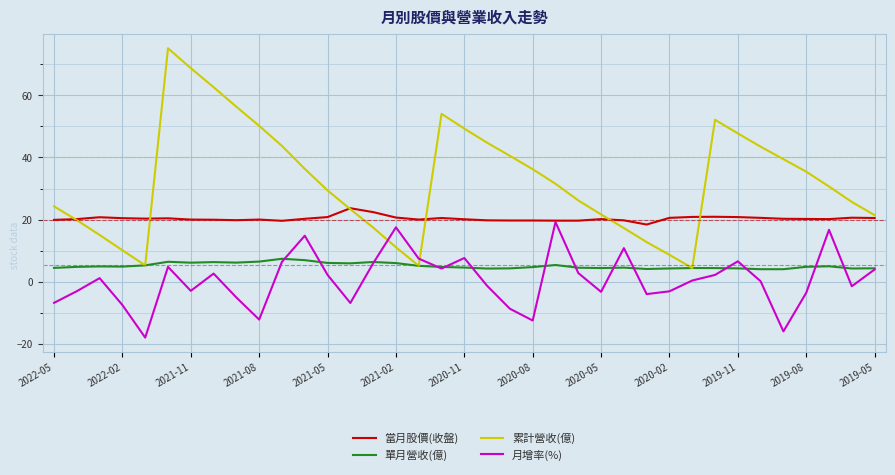

What is the average value of the 月增率(%) series?

0.6